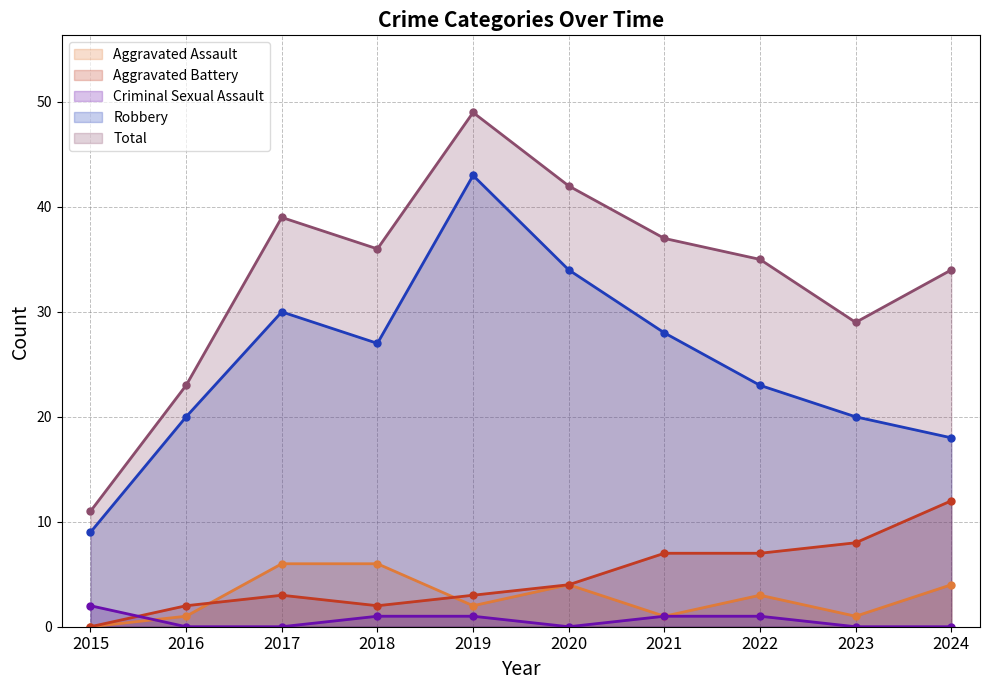

Which series has the largest total across all categories?

Total